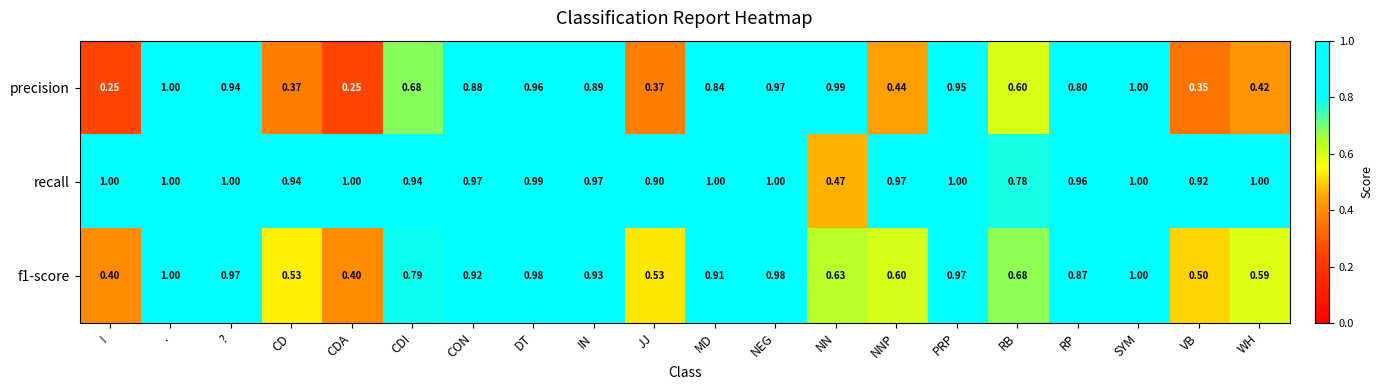

Is the value of recall at RP greater than the value of precision at NN?

No